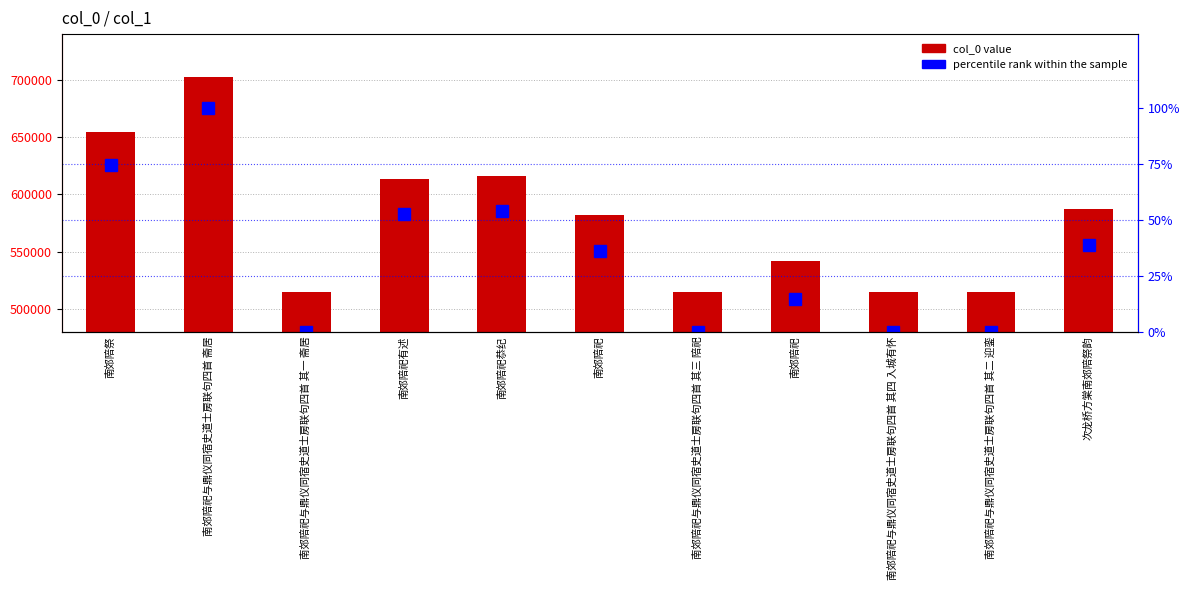

What is the label of the 2nd bar from the right?

南郊陪祀与鼎仪同宿史道士房联句四首 其二 迎銮